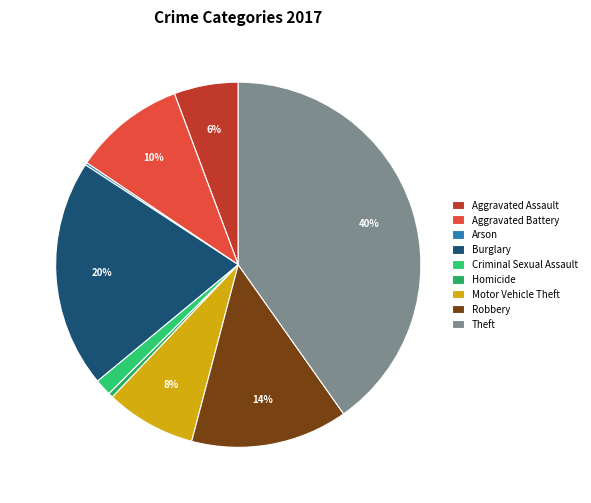

Rank the categories by value from lowest to highest.

Arson, Homicide, Criminal Sexual Assault, Aggravated Assault, Motor Vehicle Theft, Aggravated Battery, Robbery, Burglary, Theft